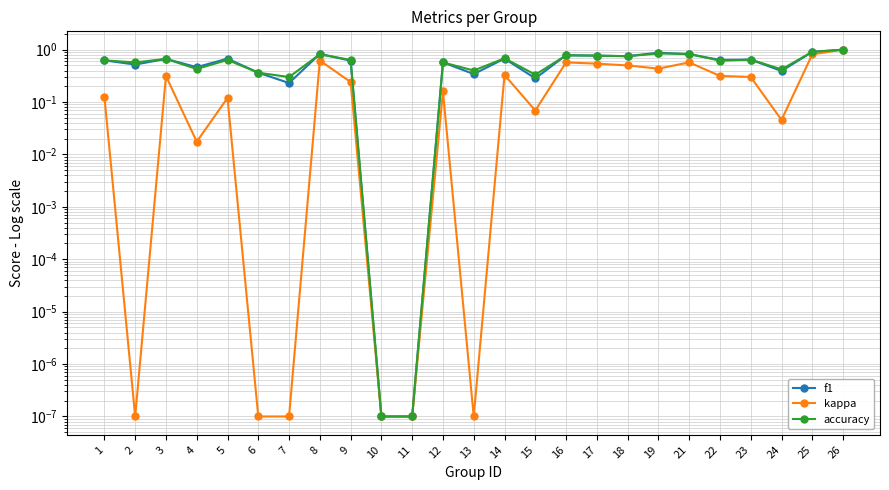

True or false: accuracy has a value of 0.2 at 22.

False